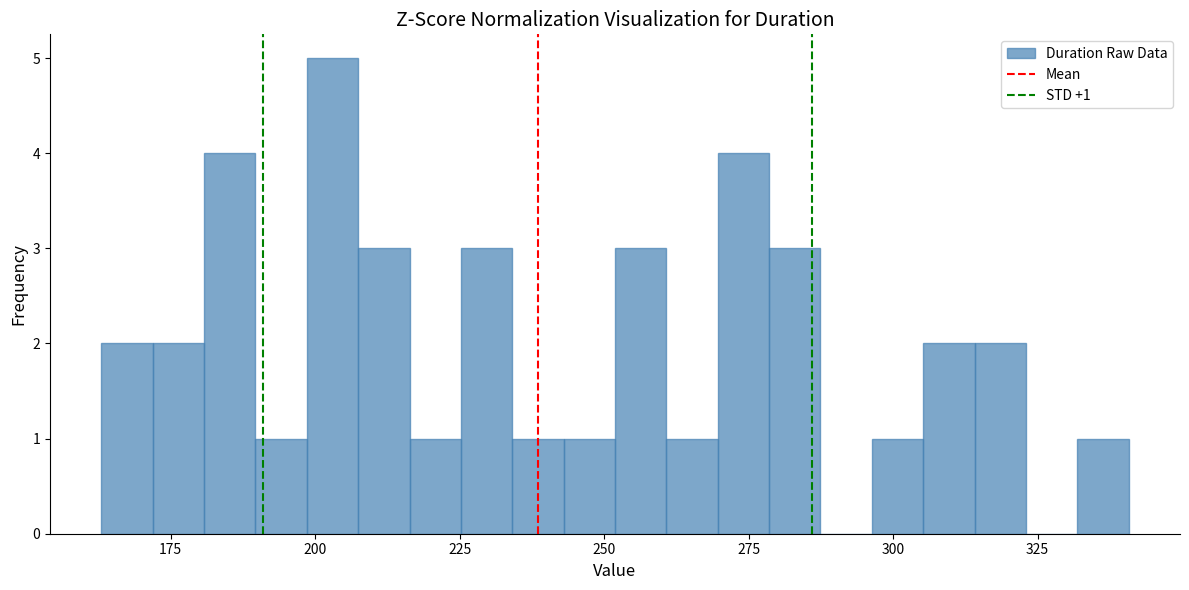

Around what value on the x-axis is the tallest bar? Give the approximate position of its centre, as read against the axis.

205